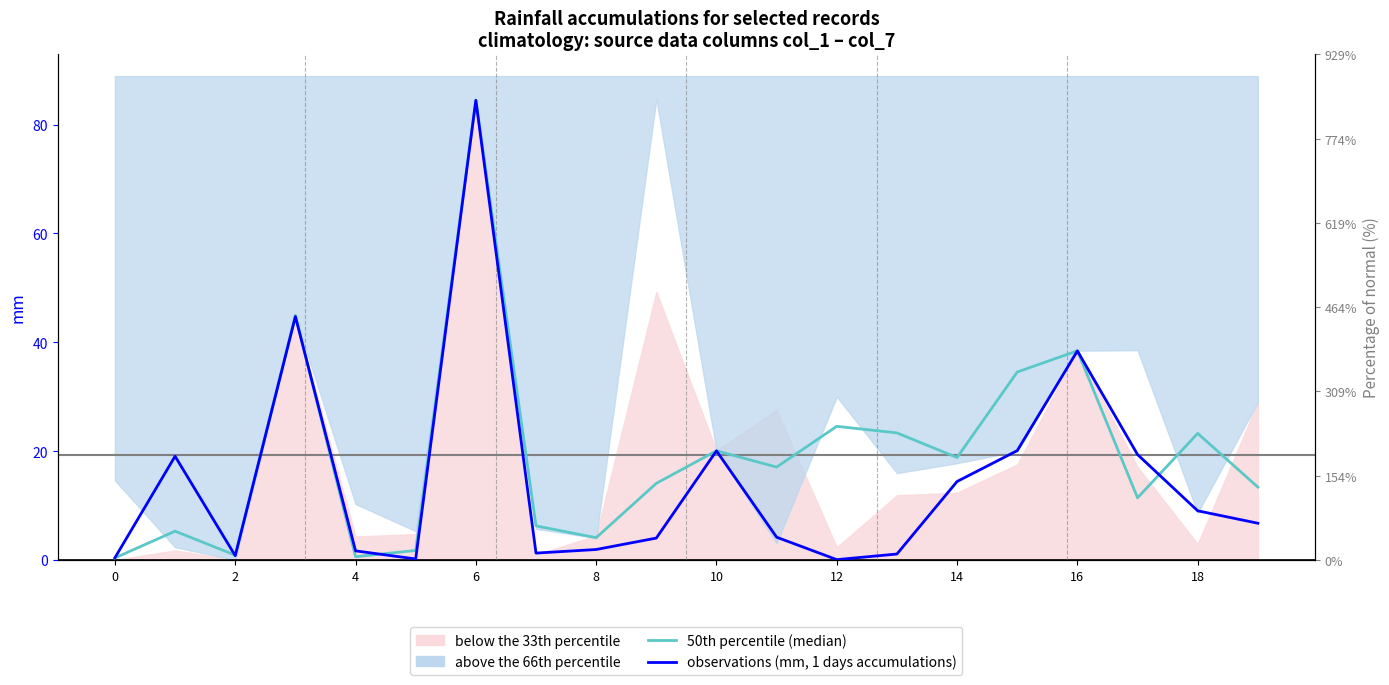

True or false: observations (mm, 1 days accumulations) has a value of 2.5 at 4.

False